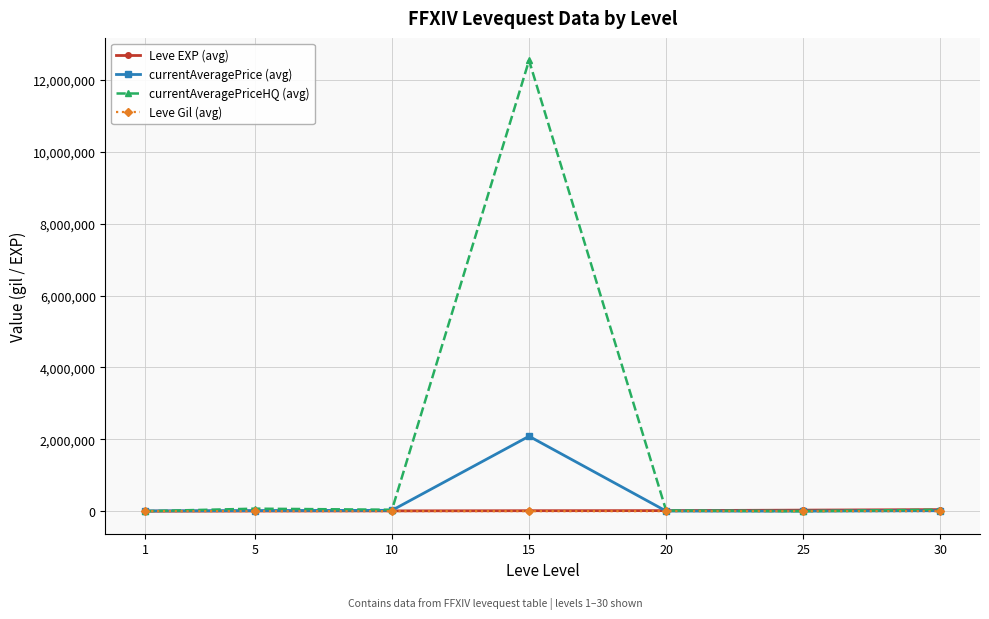

At which category is the sum across all series the highest?

15